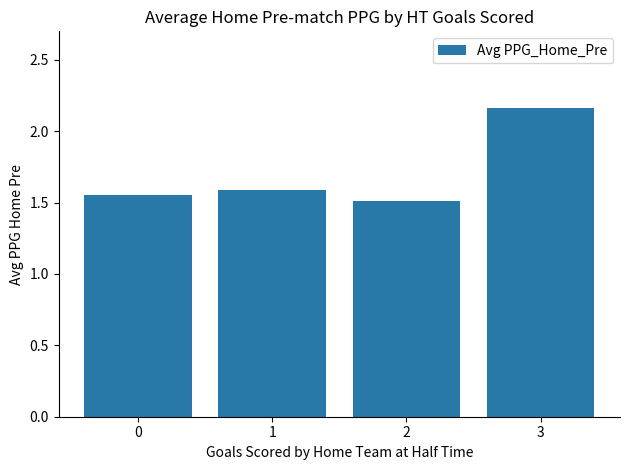

Rank the categories by value from lowest to highest.

2, 0, 1, 3